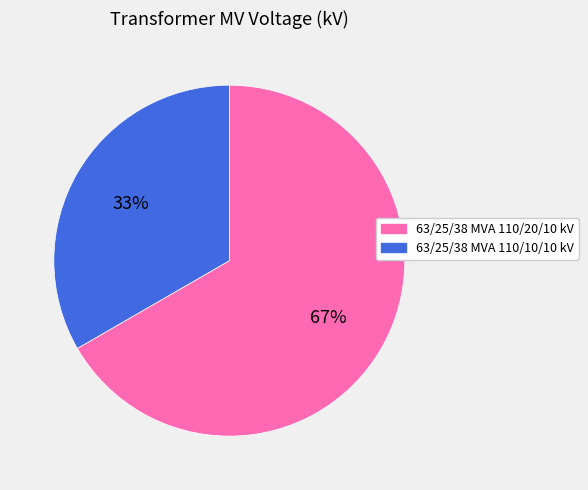

Rank the categories by value from highest to lowest.

63/25/38 MVA 110/20/10 kV, 63/25/38 MVA 110/10/10 kV